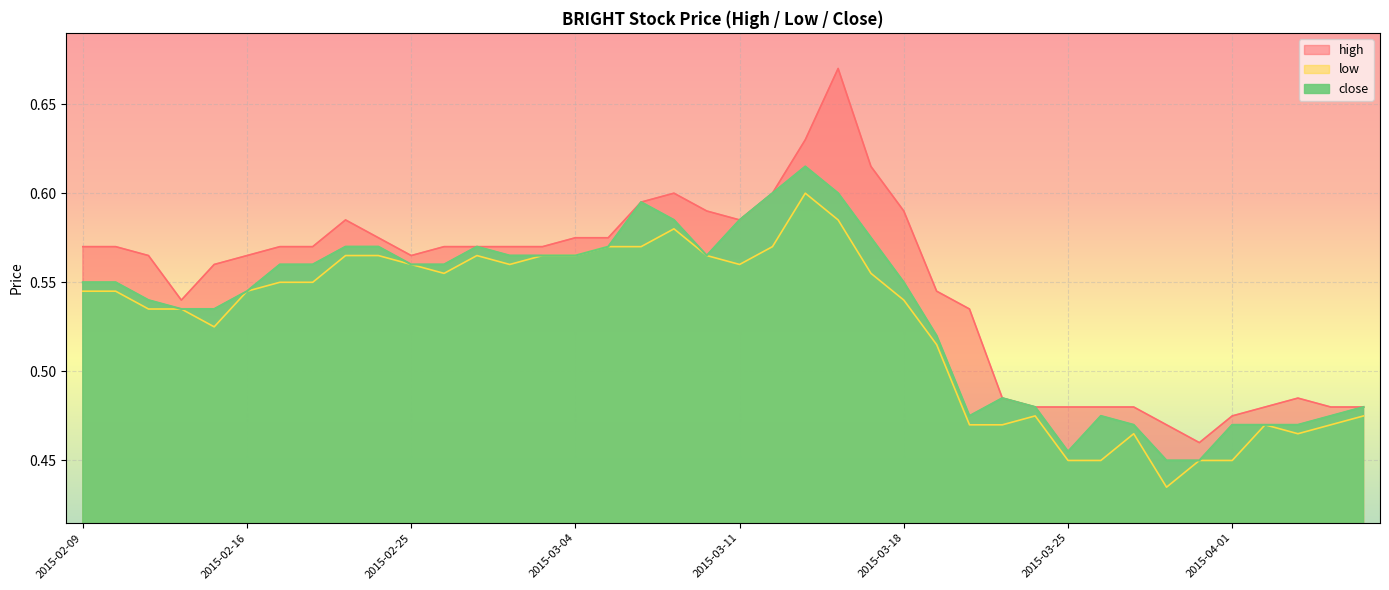

What is the difference between the close values at 2015-03-26 and 2015-02-09?

0.1